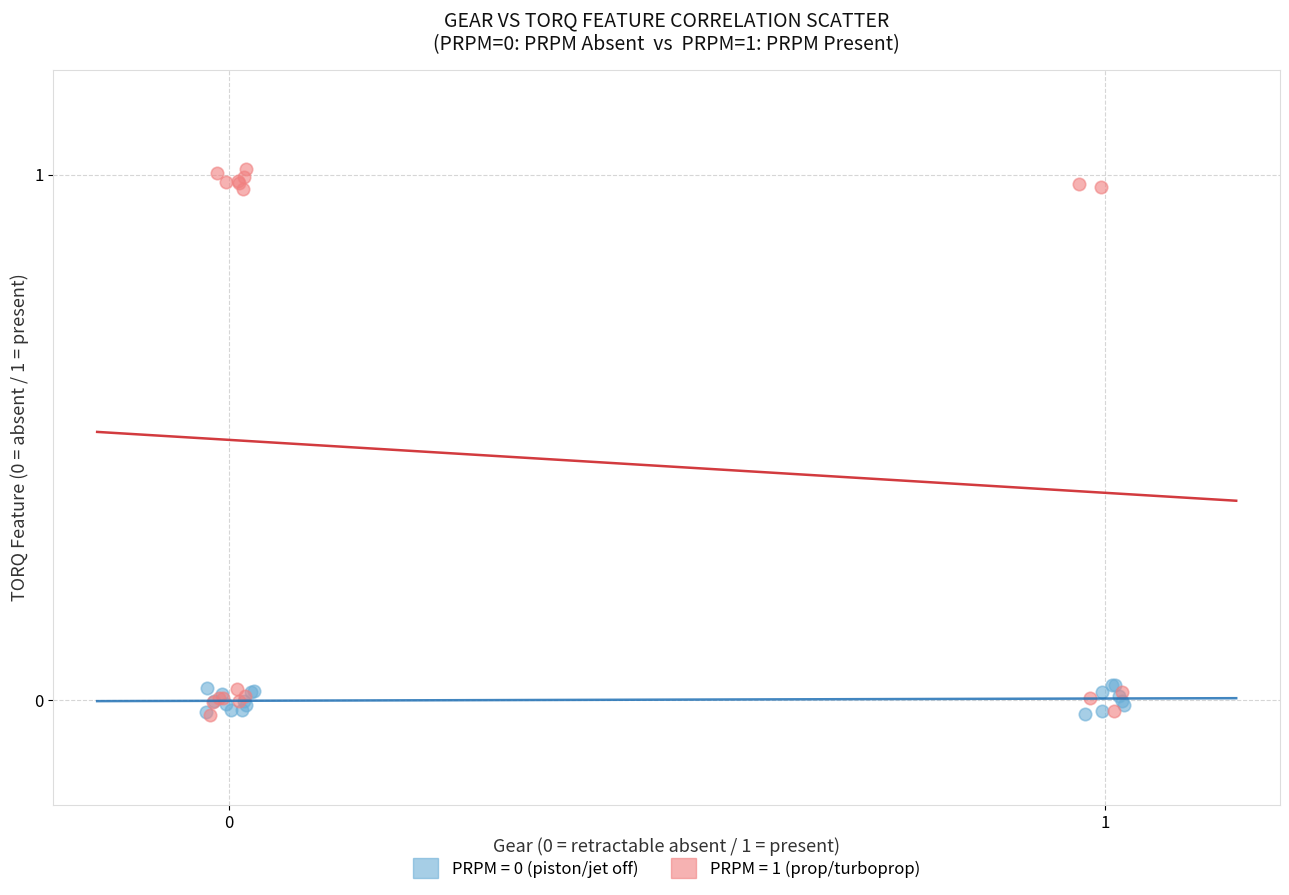

Which series has the largest Y range (max minus min)?

PRPM = 1 (prop/turboprop)